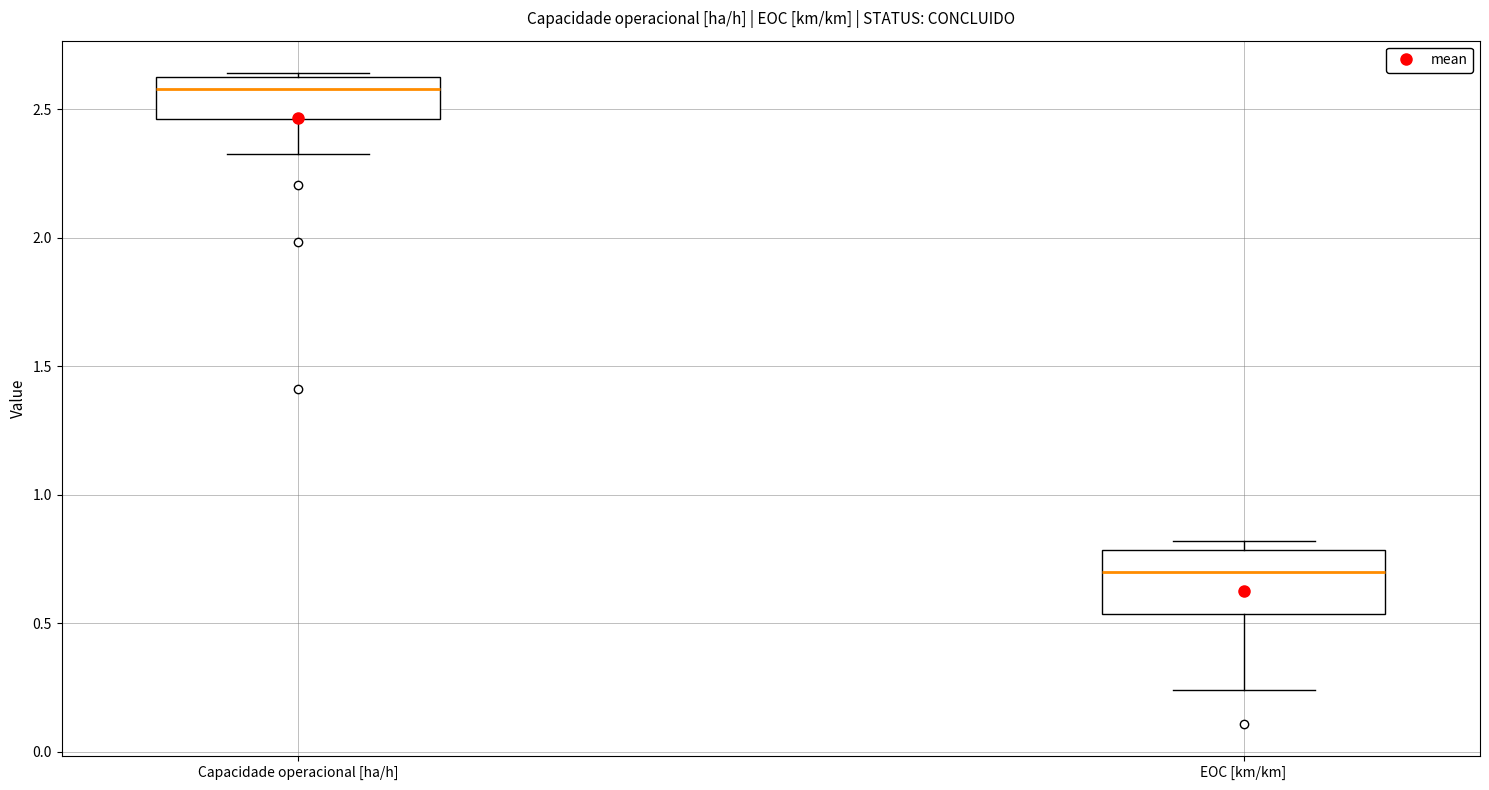

Which box's median line is the lowest?

EOC [km/km]